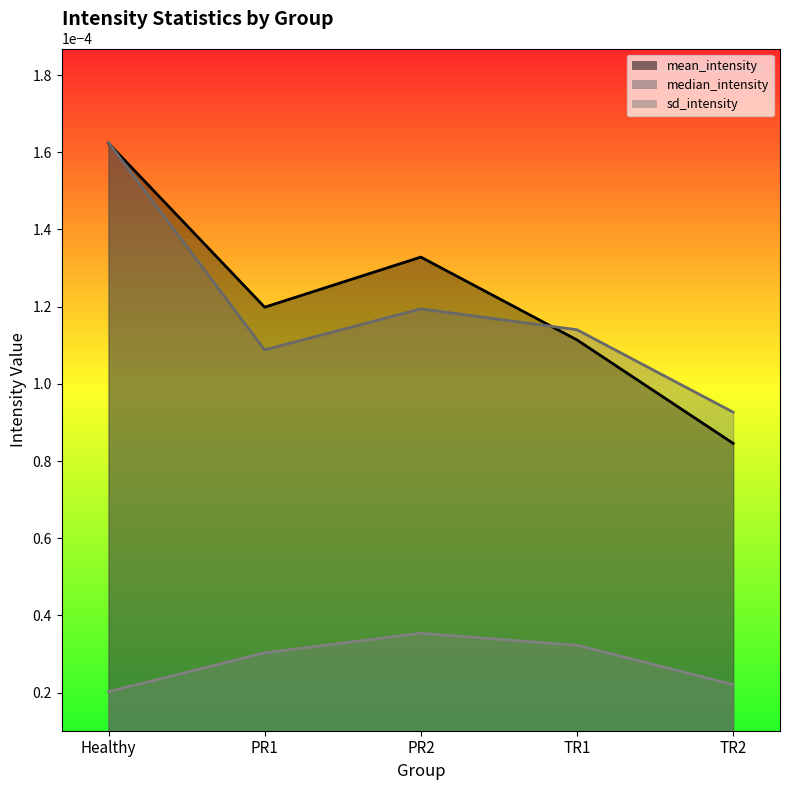

Where is the first local minimum for median_intensity?

PR1